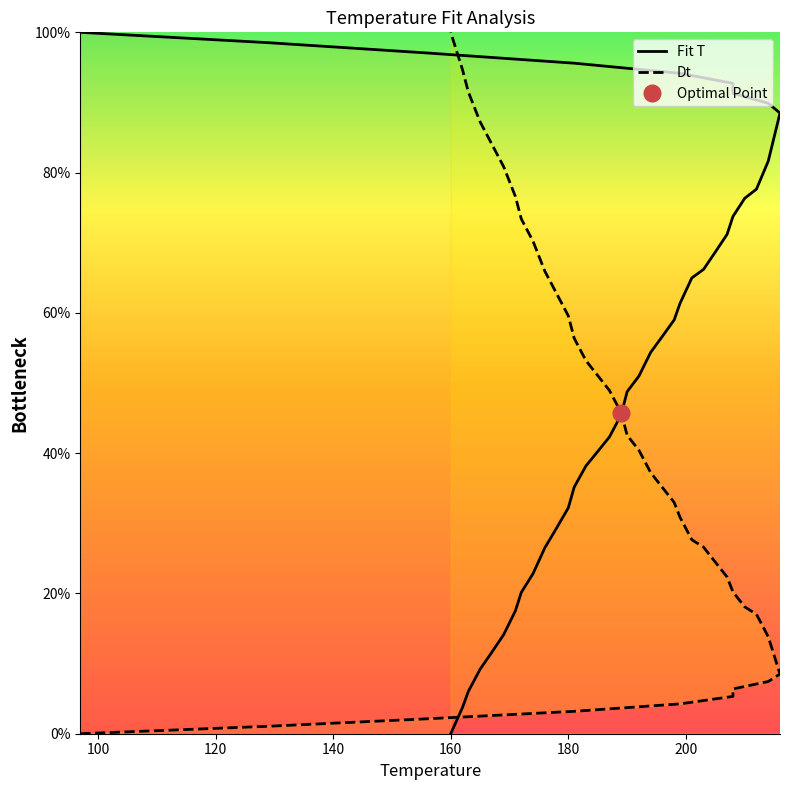

Rank the series by their average value, from highest to lowest.

Fit T, Dt